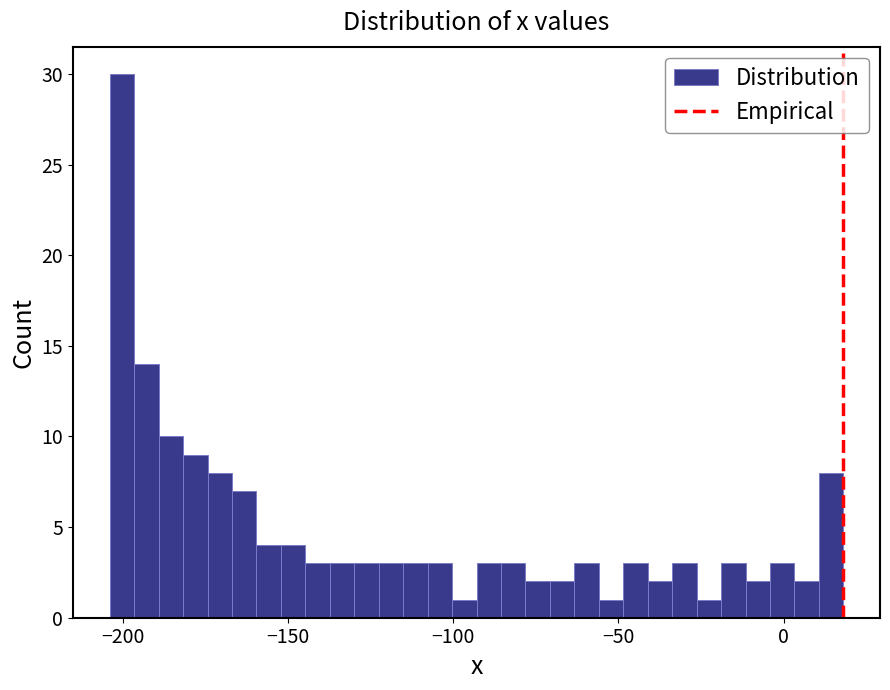

Around what value on the x-axis is the tallest bar? Give the approximate position of its centre, as read against the axis.

-200